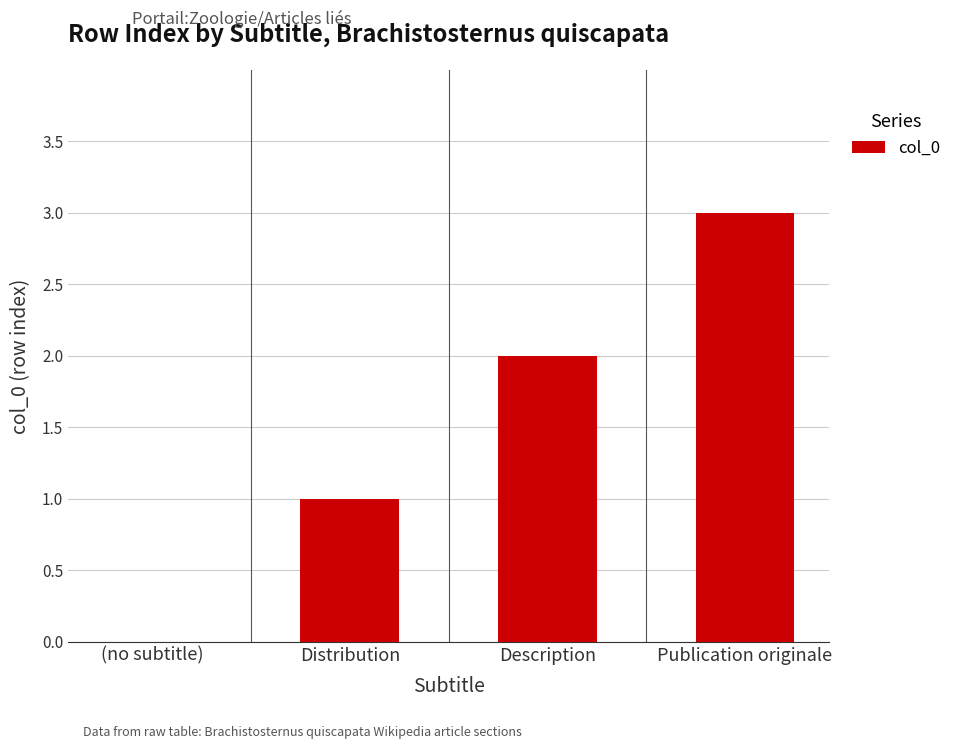

Reading left to right, extract all data points from this chart.

0	1	2	3